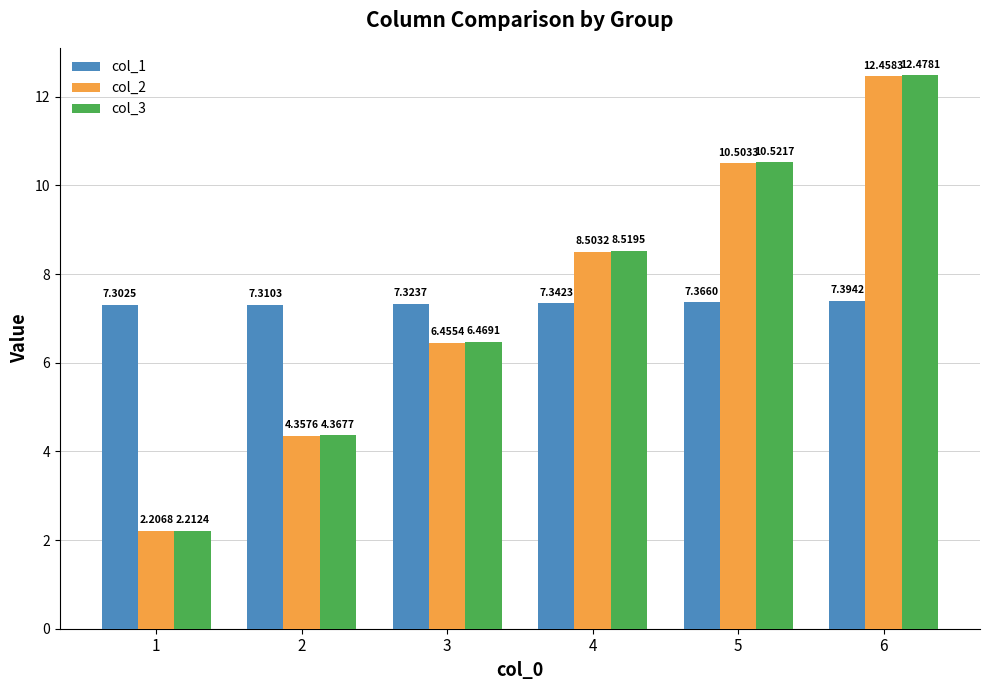

At 2, list the series in order from smallest to largest.

col_2, col_3, col_1